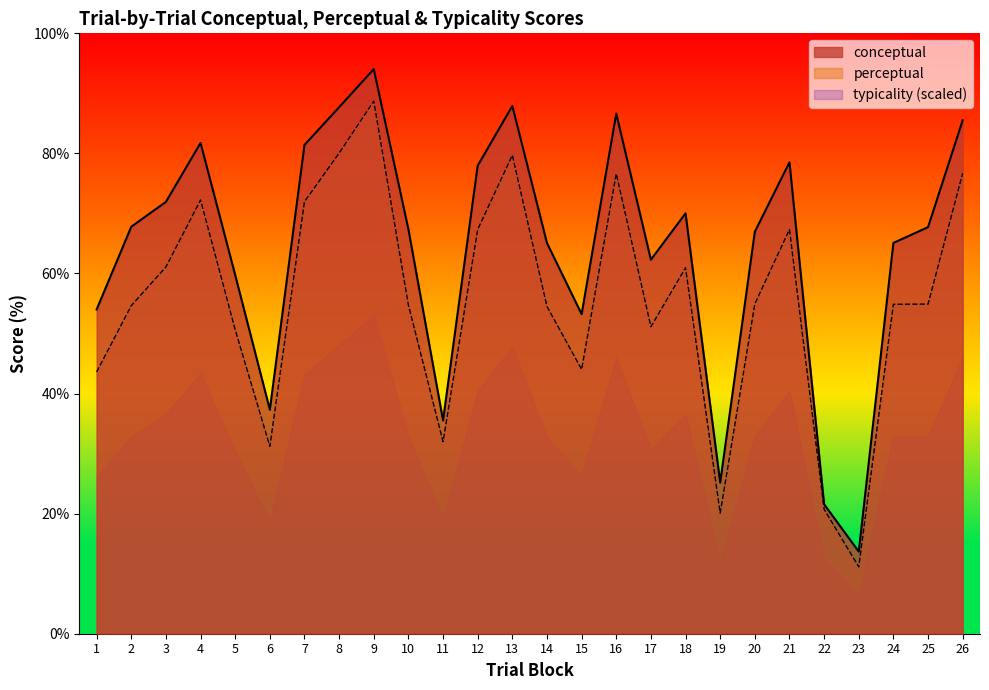

What is the difference between the perceptual values at 3 and 8?

19.0